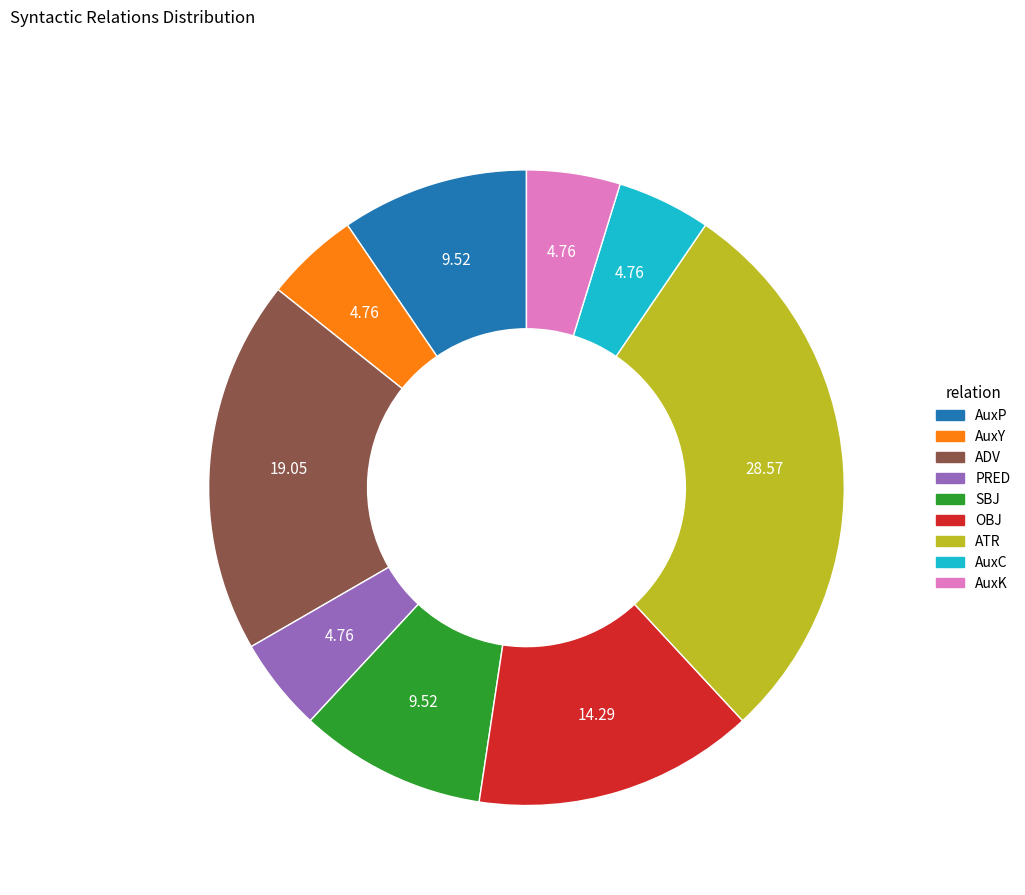

Combined, do OBJ and AuxP account for over 50%?

No